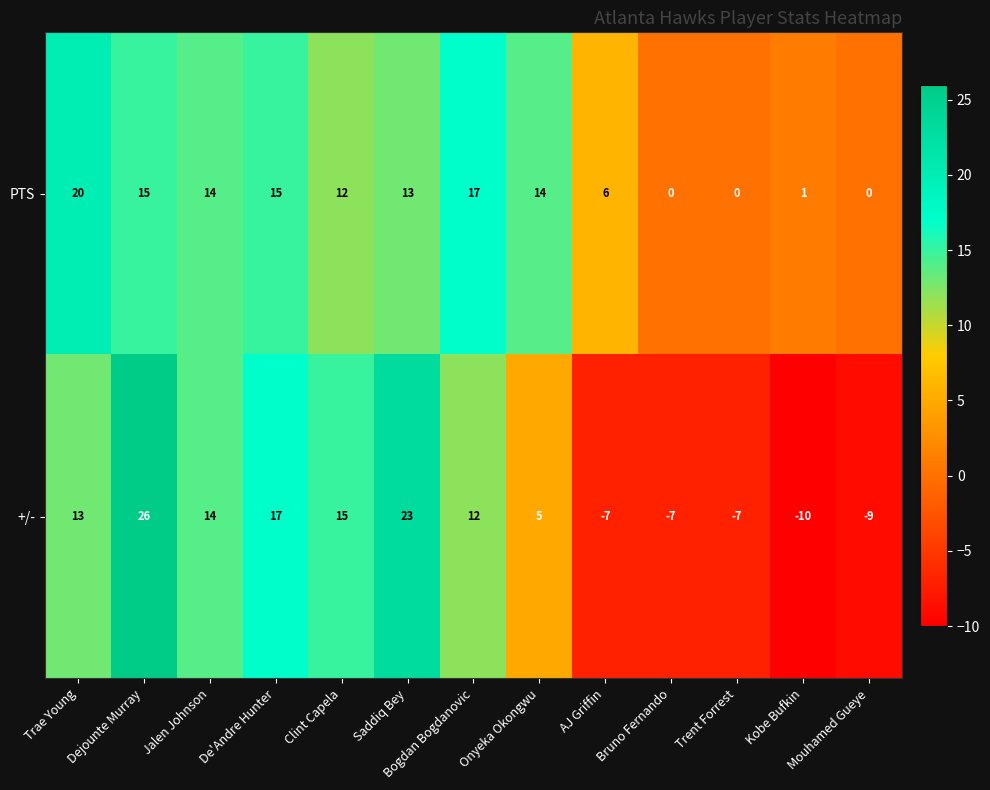

How many negative values does the +/- series have?

5